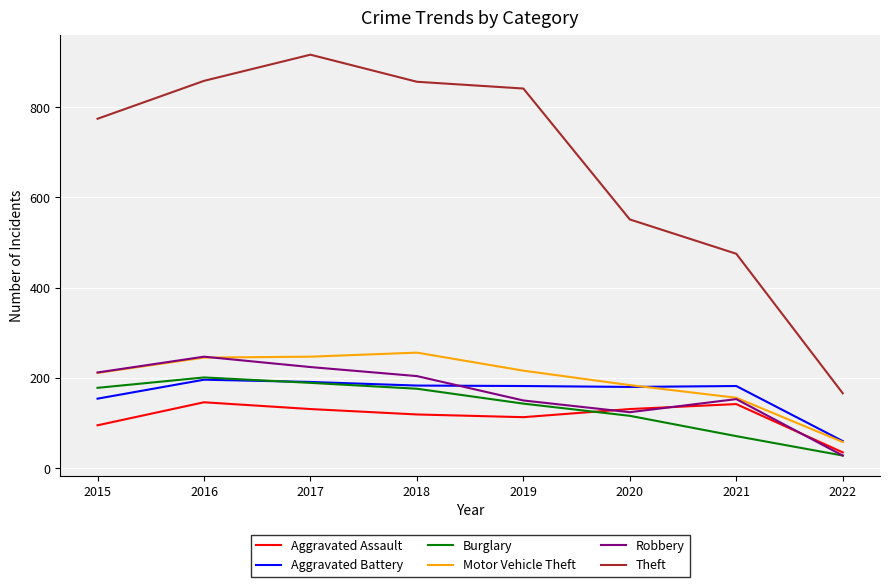

True or false: Burglary and Motor Vehicle Theft intersect in this chart.

False